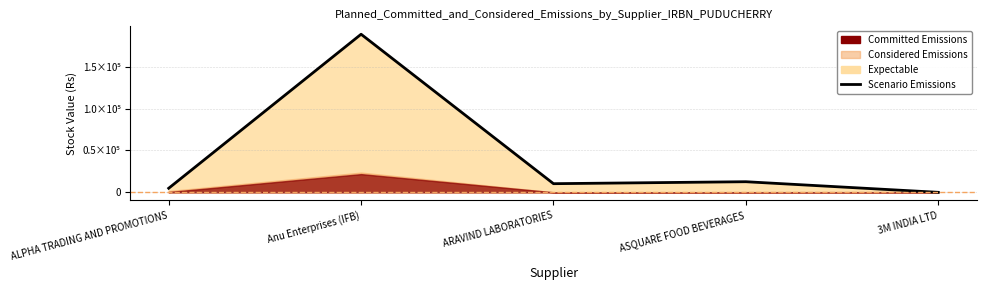

True or false: the data has more than 1 interior local peaks.

True